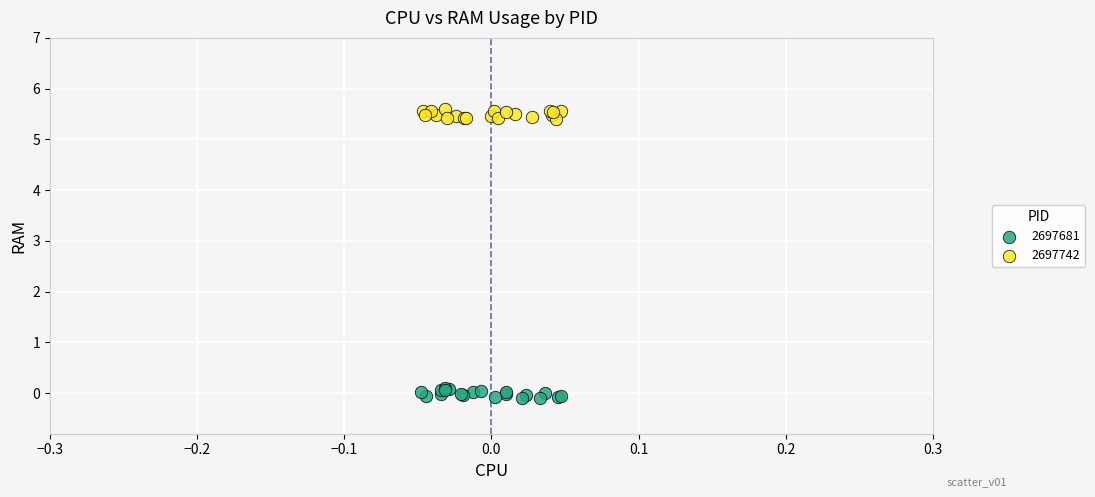

Which series contains the lowest Y value?

2697681